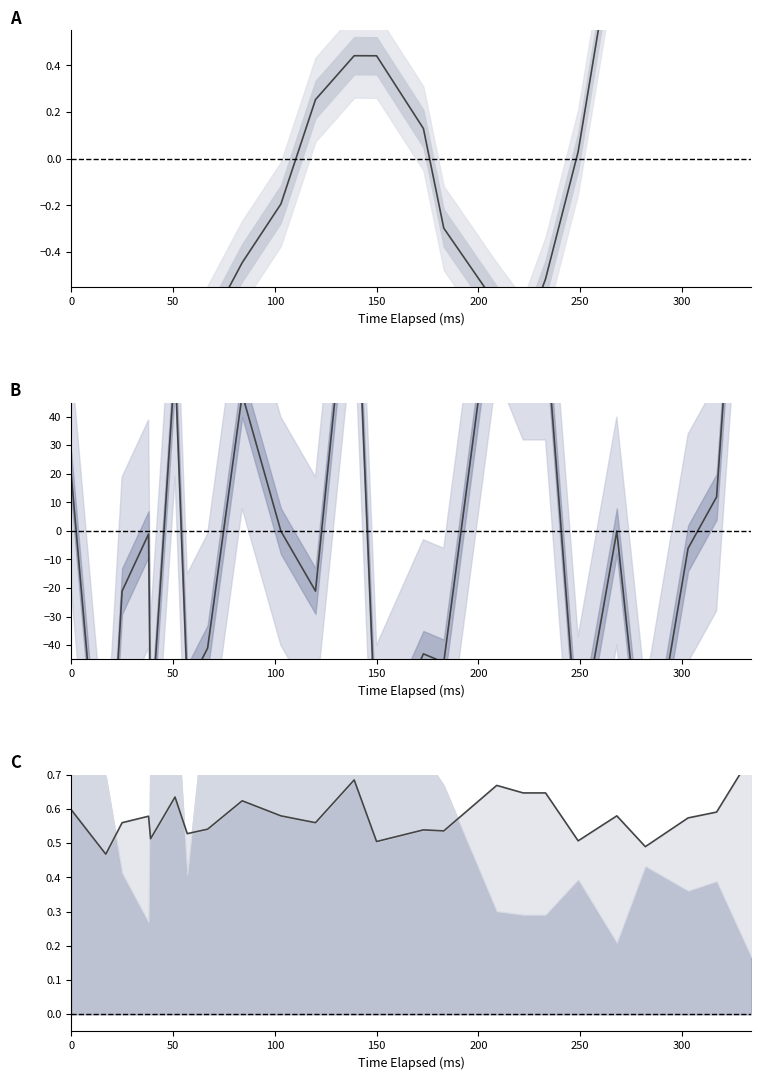

At which category does the chart reach its minimum across all series?

50